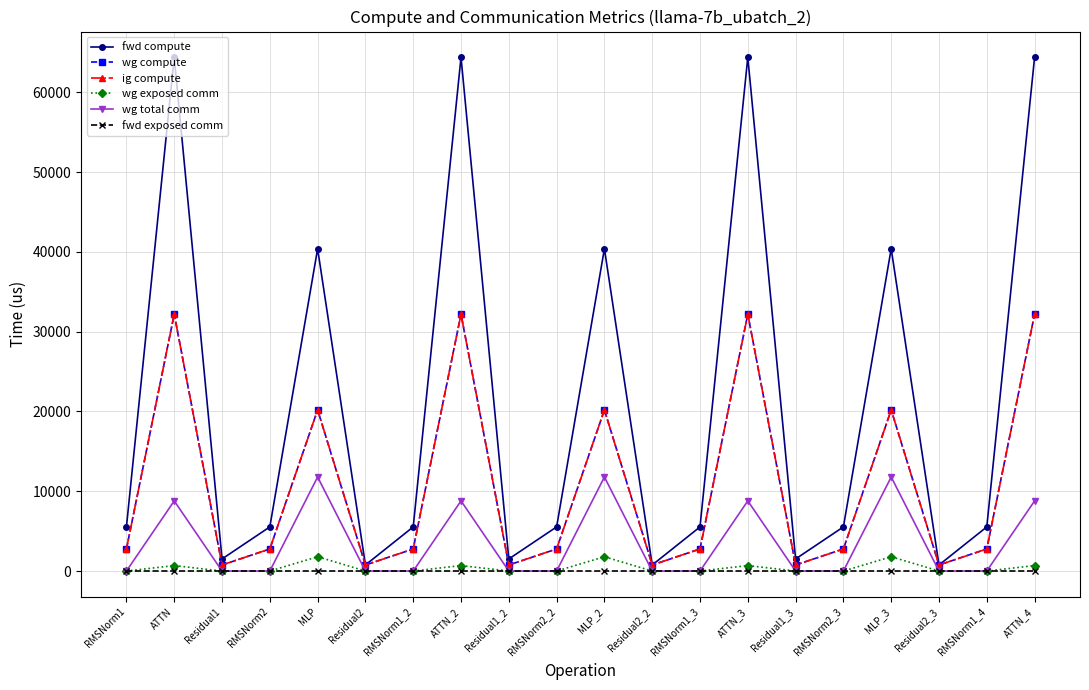

Which series has the largest range (max minus min)?

fwd compute